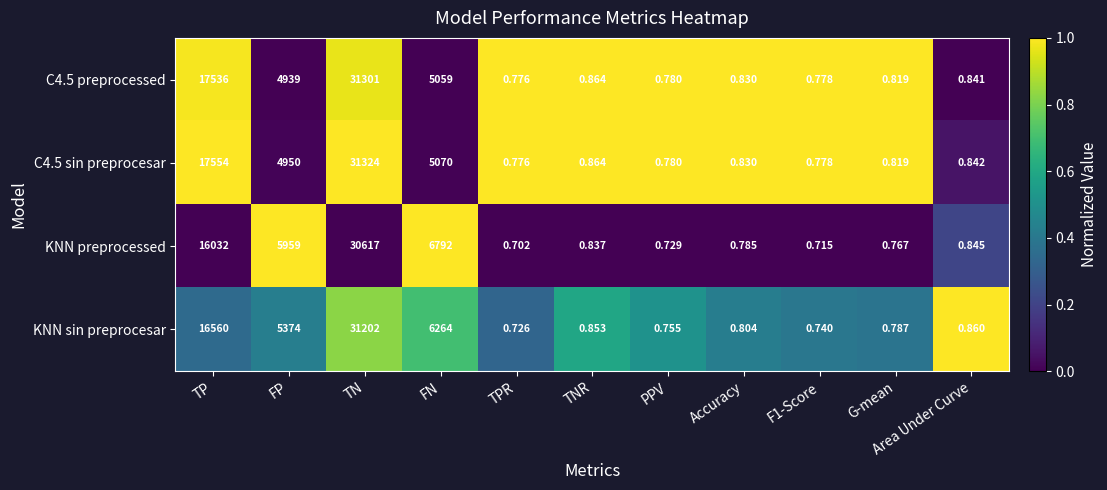

At which label is KNN preprocessed closest to 15308?

TP